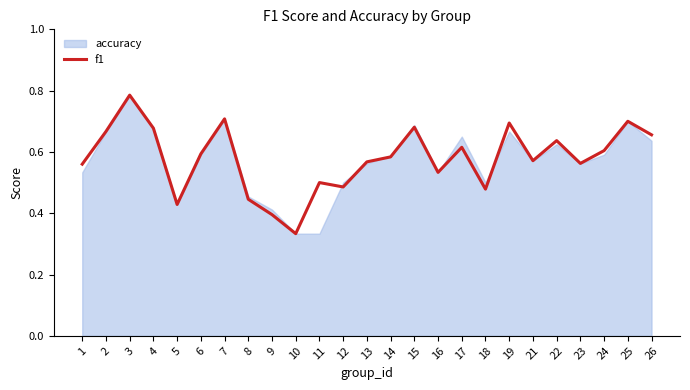

Read the value at 3.

0.8